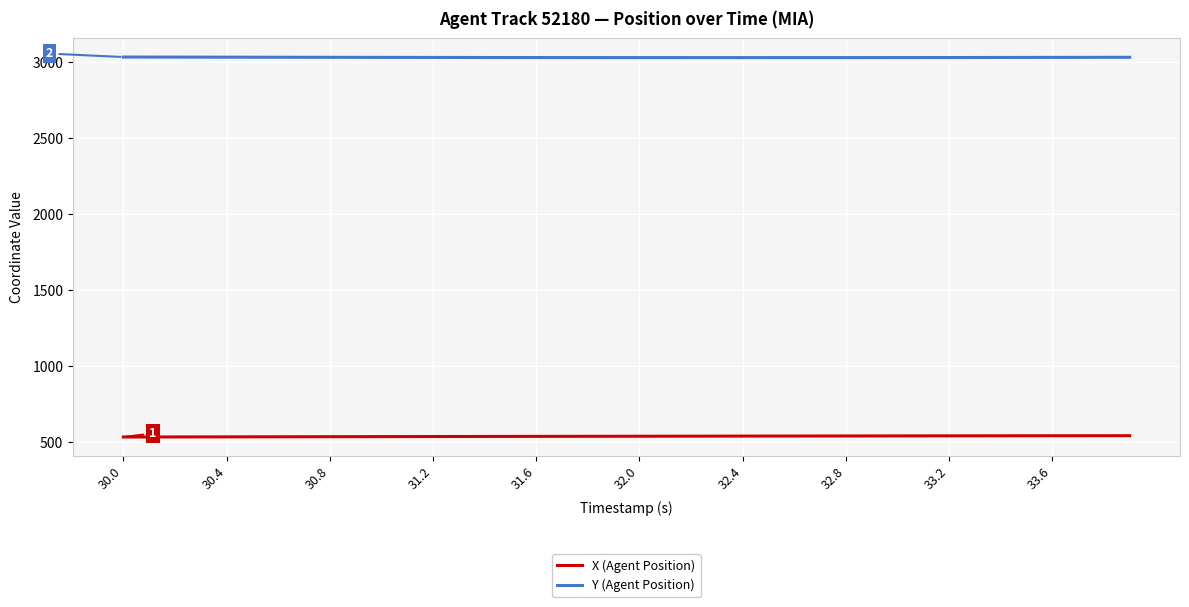

Rank the series by their maximum value, from lowest to highest.

X (Agent Position), Y (Agent Position)